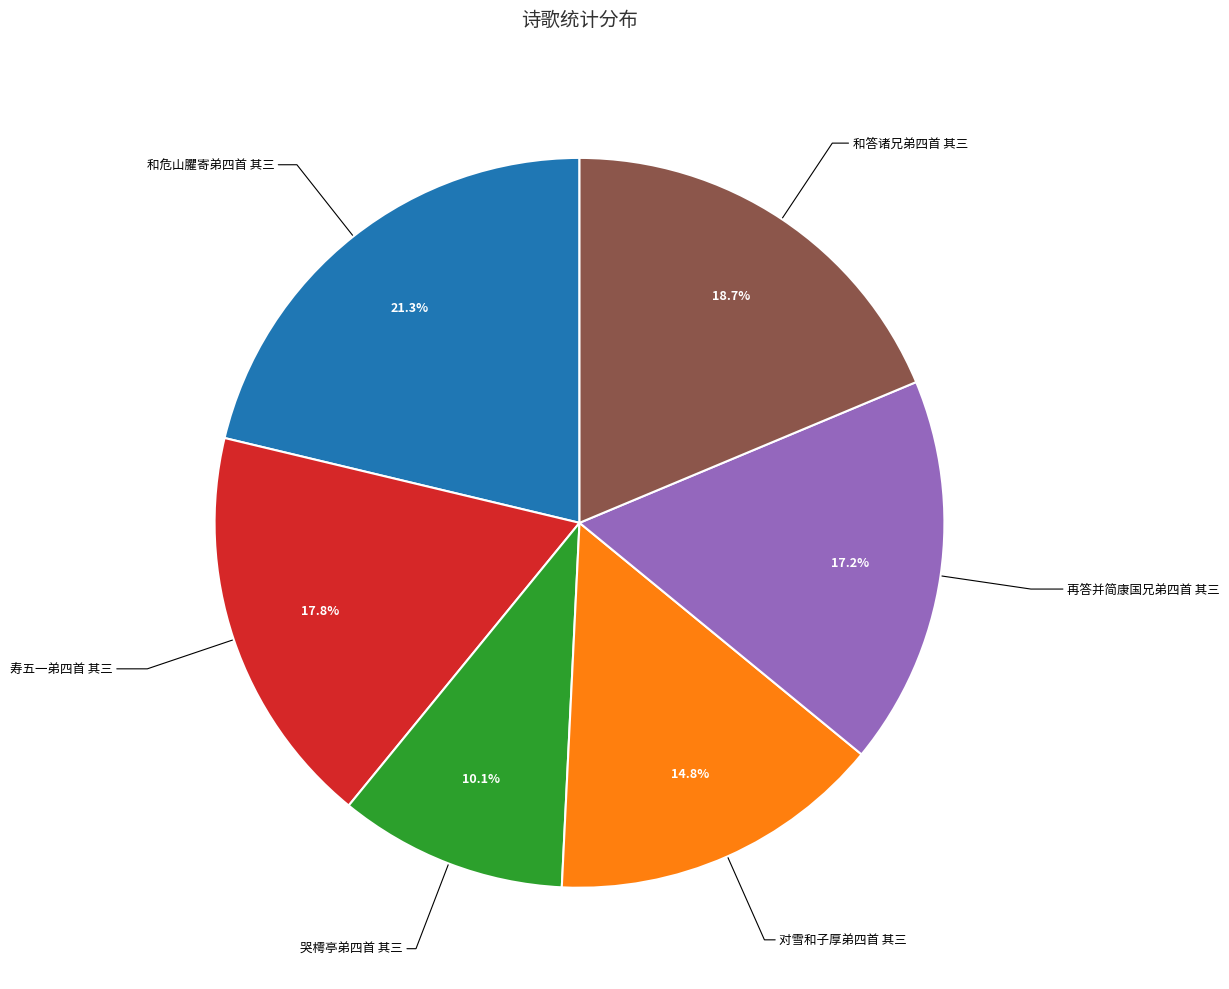

Is there a majority slice in this chart?

No